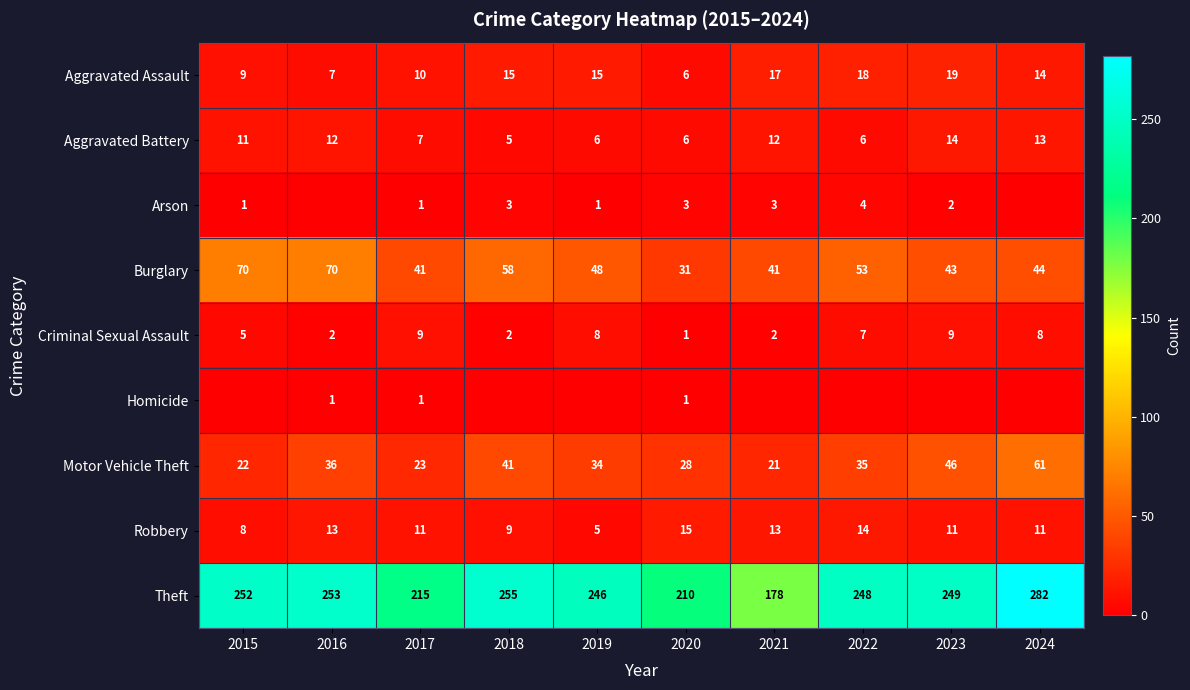

Which has a higher value, 2018 or 2021?

2021